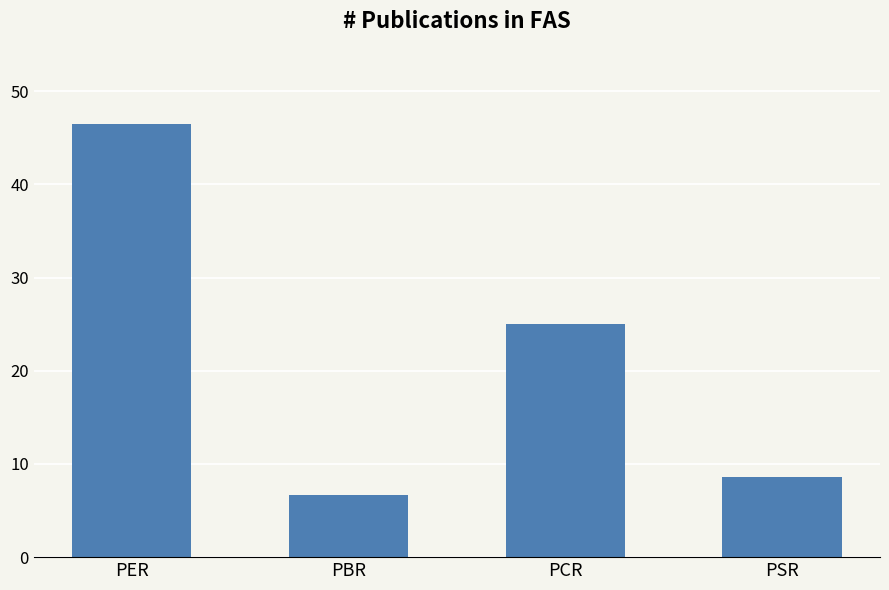

True or false: the data shows 46.5 at PER.

True